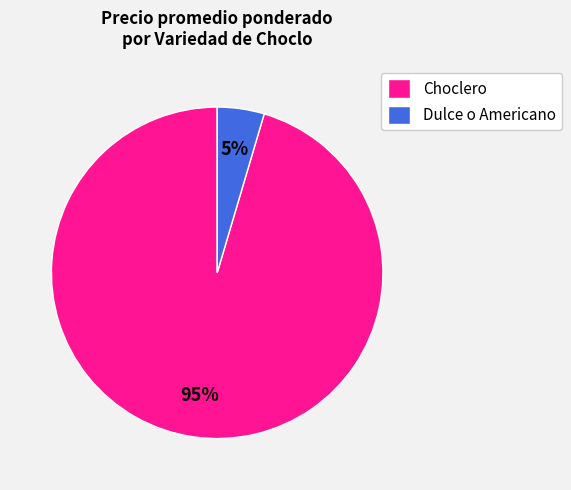

Which slice is the largest?

Choclero